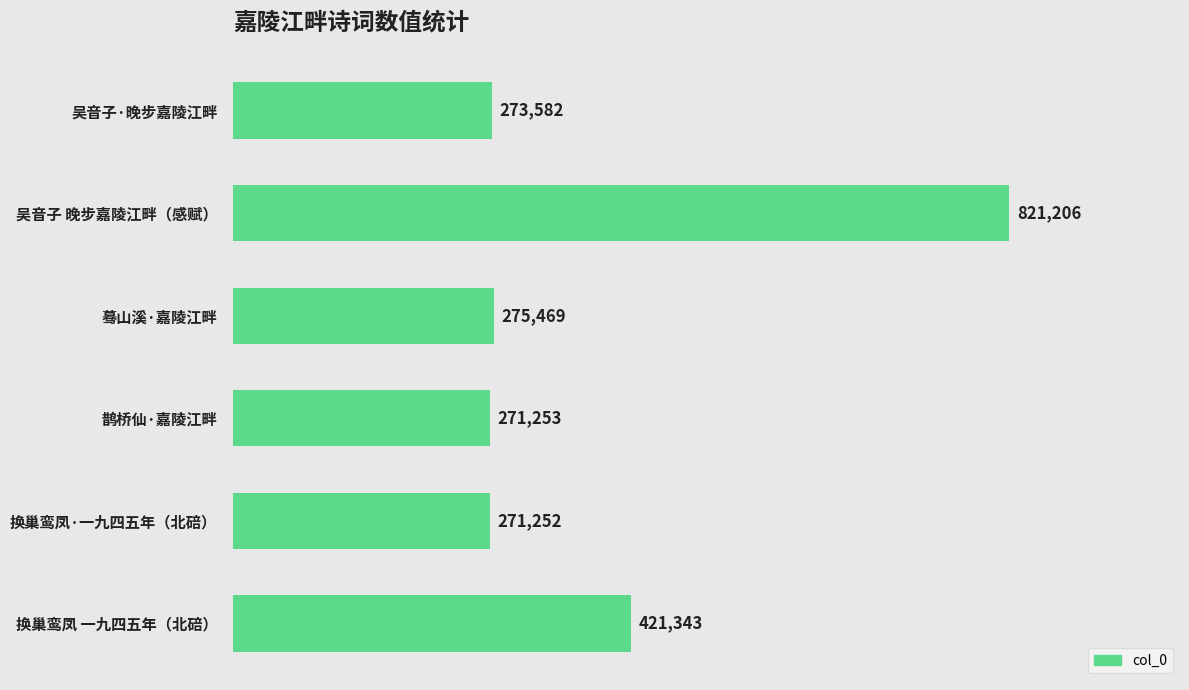

Does the chart contain any negative values?

No